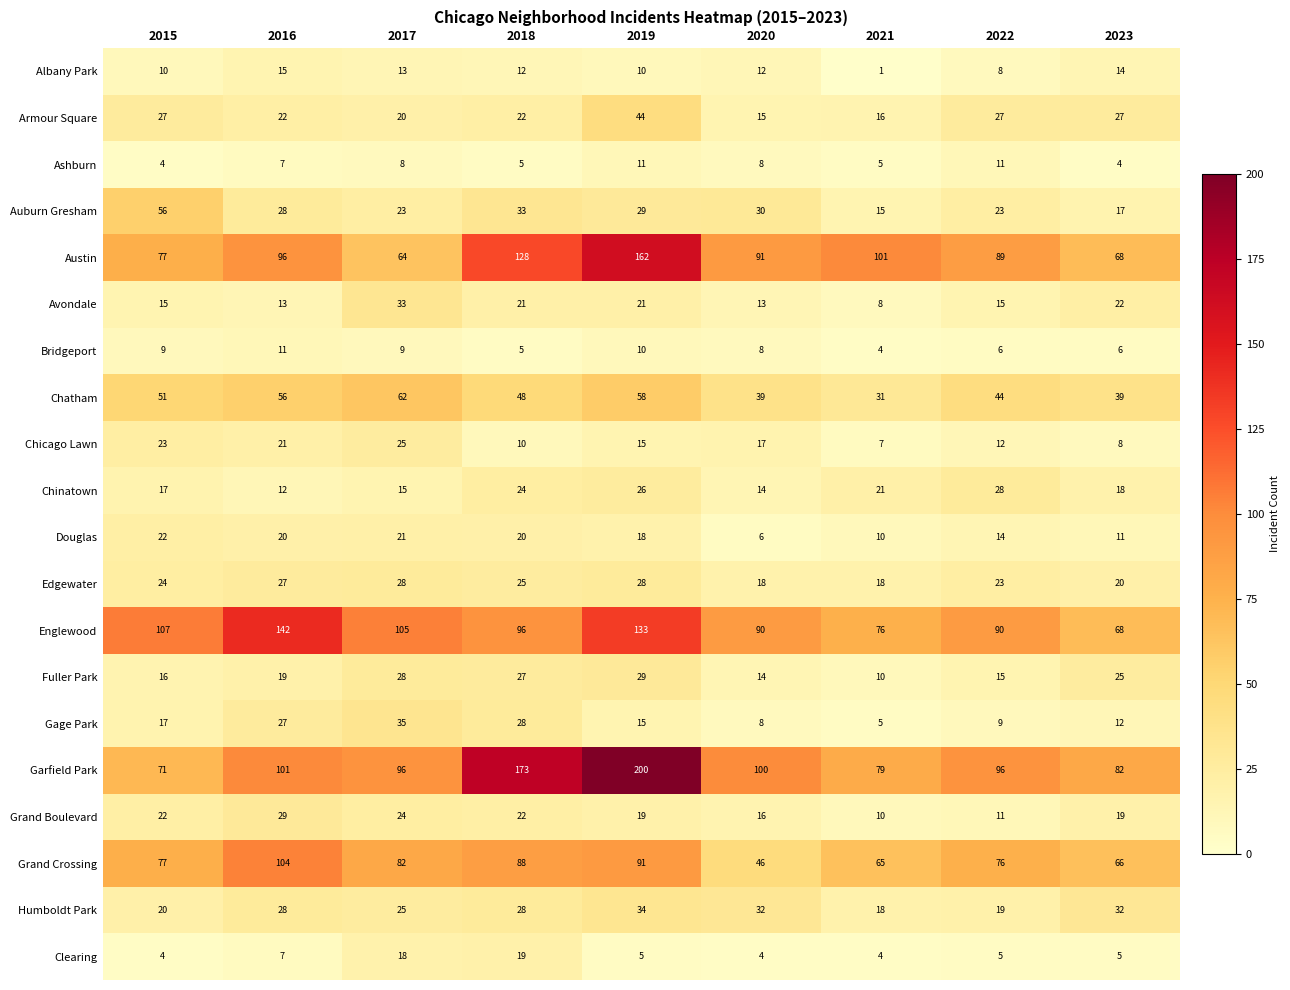

Which label corresponds to the smallest value in the chart?

2021